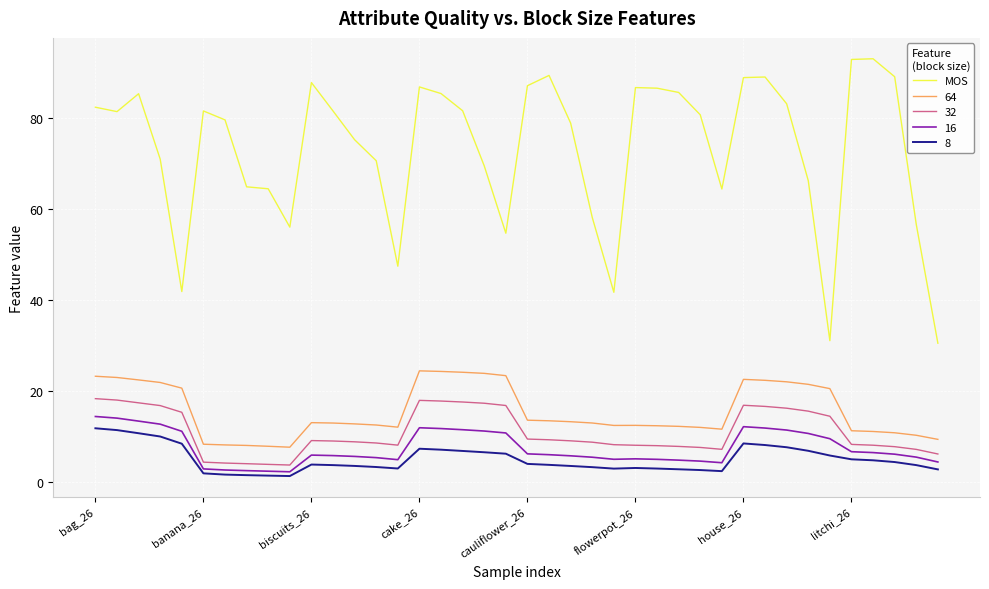

True or false: MOS and 32 intersect in this chart.

False